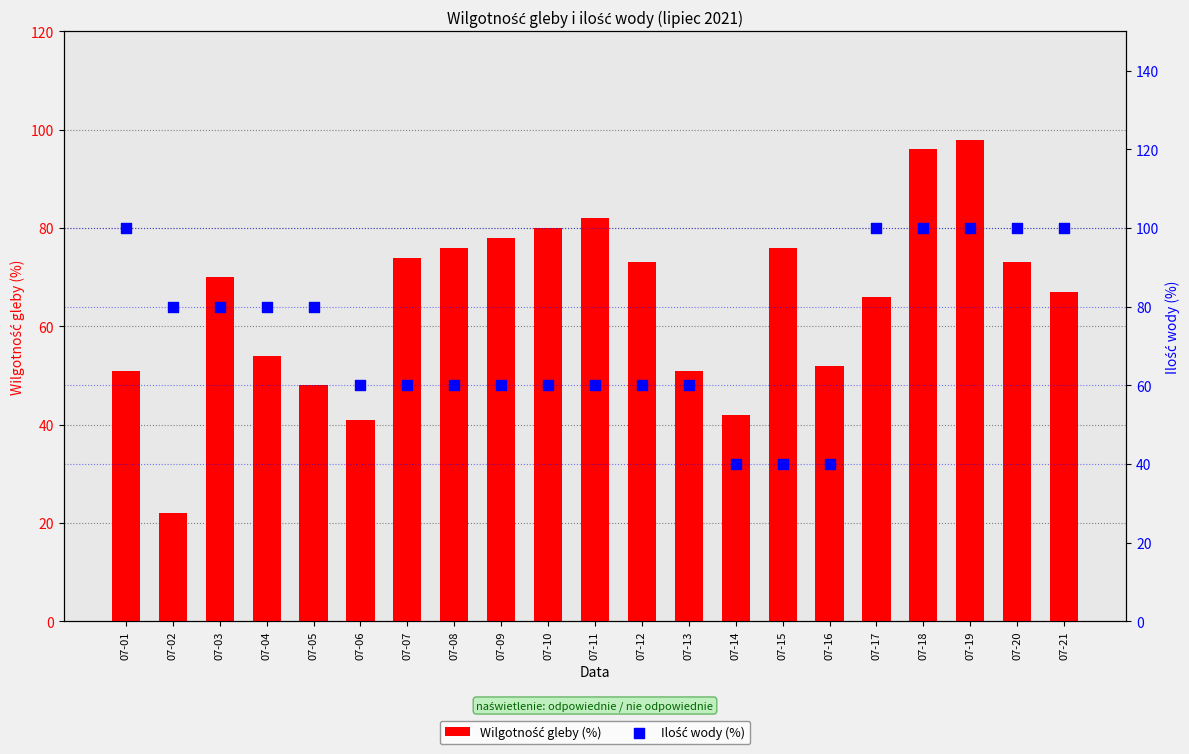

Which series reaches the maximum Y coordinate?

Ilość wody (%)